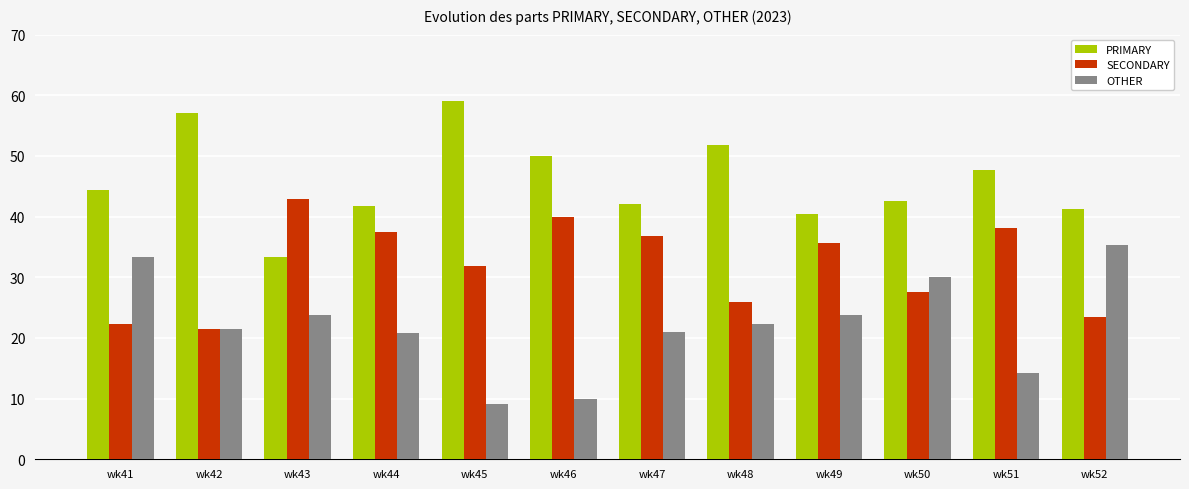

What is the difference between the SECONDARY values at wk42 and wk46?

18.6